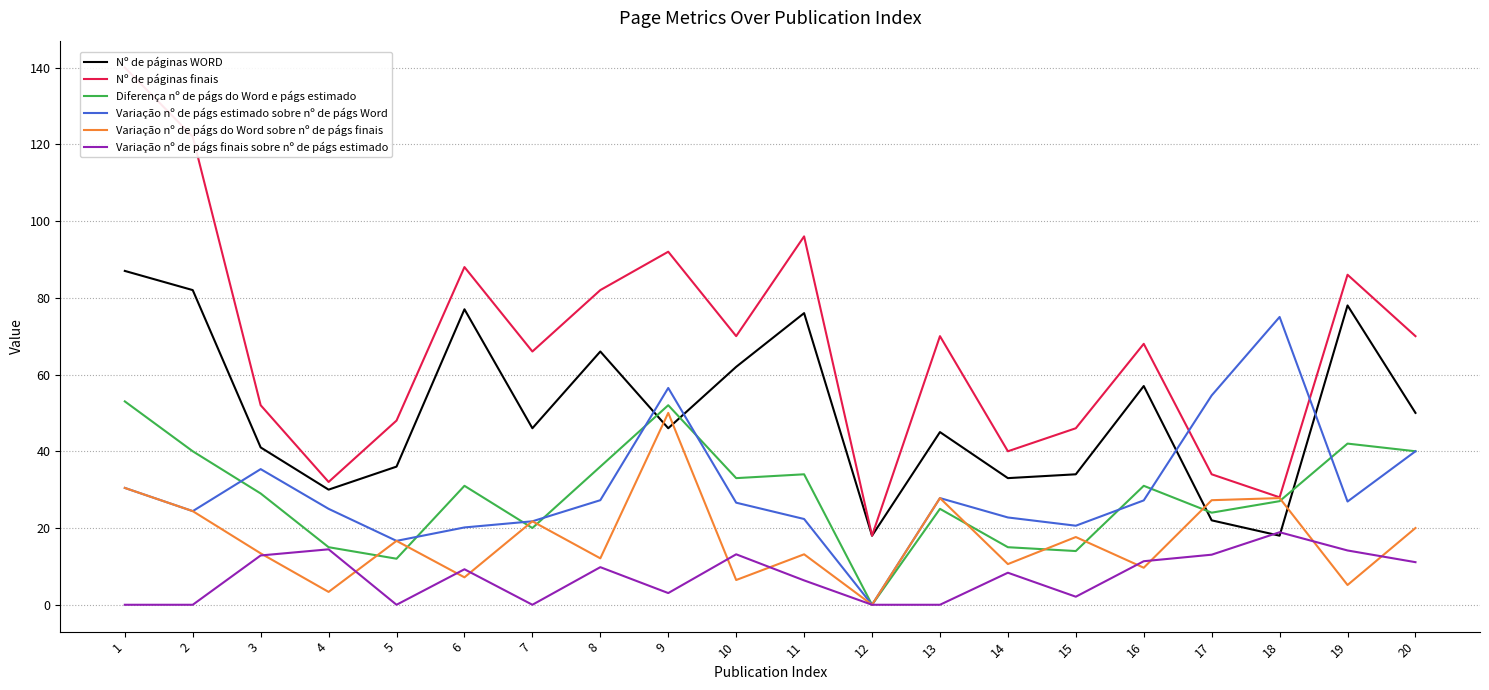

At 5, list the series in order from smallest to largest.

Variação nº de págs finais sobre nº de págs estimado, Diferença nº de págs do Word e págs estimado, Variação nº de págs estimado sobre nº de págs Word, Variação nº de págs do Word sobre nº de págs finais, Nº de páginas WORD, Nº de páginas finais